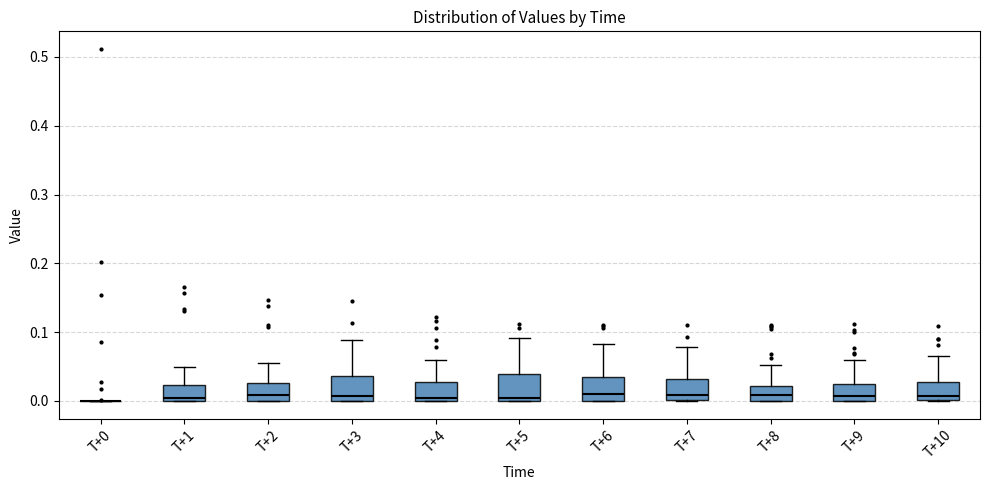

Reading left to right, transcribe this box plot: for each box, give where its median line is, the range the box spans, and where its two whiskers end, as read against the y-axis. The values are not printed on the chart, so give them approximately, as read against the axis.

T+0: box collapsed to a line at 0.00, whiskers 0.00 to 0.00
T+1: median 0.00 (just above the box's lower edge), box 0.00 to 0.02, whiskers 0.00 to 0.05
T+2: median 0.01, box 0.00 to 0.03, whiskers 0.00 to 0.06
T+3: median 0.01, box 0.00 to 0.04, whiskers 0.00 to 0.09
T+4: median 0.00 (just above the box's lower edge), box 0.00 to 0.03, whiskers 0.00 to 0.06
T+5: median 0.00 (just above the box's lower edge), box 0.00 to 0.04, whiskers 0.00 to 0.09
T+6: median 0.01, box 0.00 to 0.03, whiskers 0.00 to 0.08
T+7: median 0.01, box 0.00 to 0.03, whiskers 0.00 to 0.08
T+8: median 0.01, box 0.00 to 0.02, whiskers 0.00 to 0.05
T+9: median 0.01, box 0.00 to 0.03, whiskers 0.00 to 0.06
T+10: median 0.01, box 0.00 to 0.03, whiskers 0.00 to 0.06